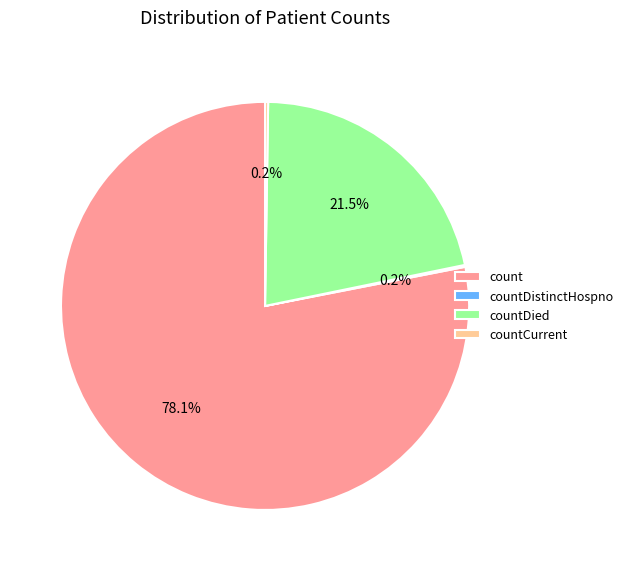

What is the largest slice in the pie chart?

count